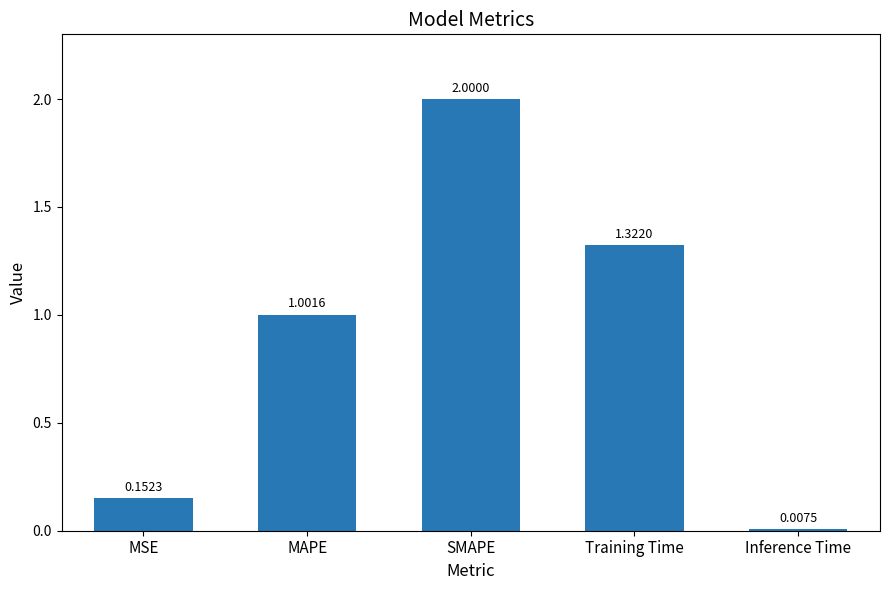

Where does the data first go above 1?

MAPE